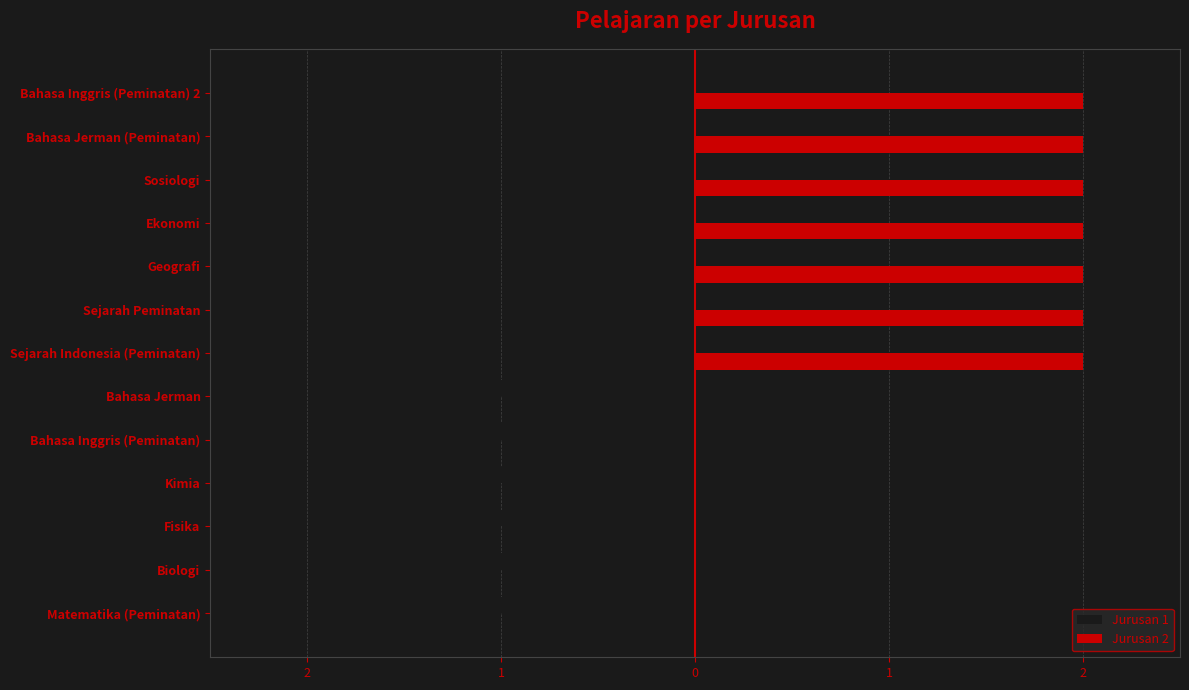

How many Jurusan 2 values are between 0 and 2?

13